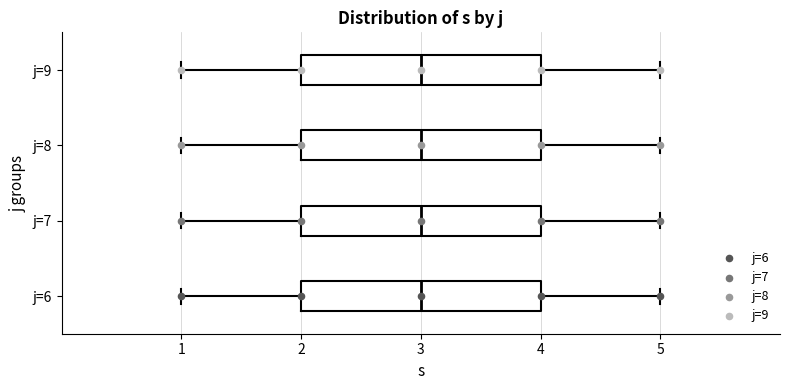

Reading bottom to top, transcribe this box plot: for each box, give where its median line is, the range the box spans, and where its two whiskers end, as read against the x-axis. The values are not printed on the chart, so give them approximately, as read against the axis.

j=6: median 3, box 2 to 4, whiskers 1 to 5
j=7: median 3, box 2 to 4, whiskers 1 to 5
j=8: median 3, box 2 to 4, whiskers 1 to 5
j=9: median 3, box 2 to 4, whiskers 1 to 5